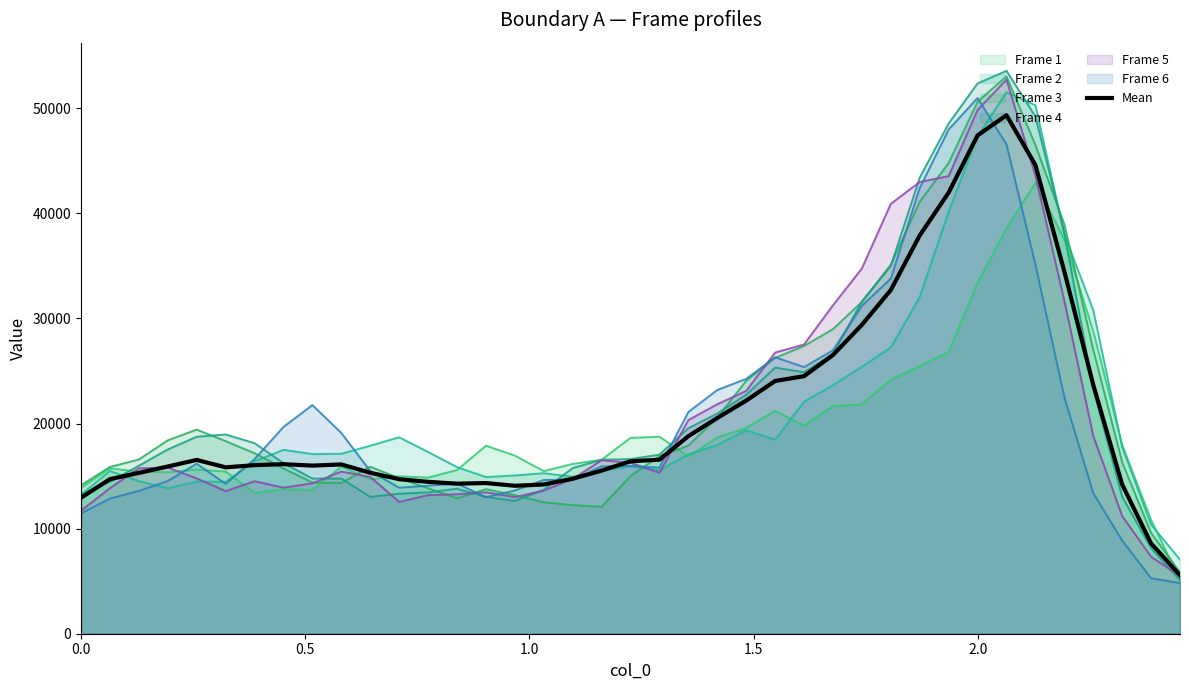

How many values exceed 16109?

20